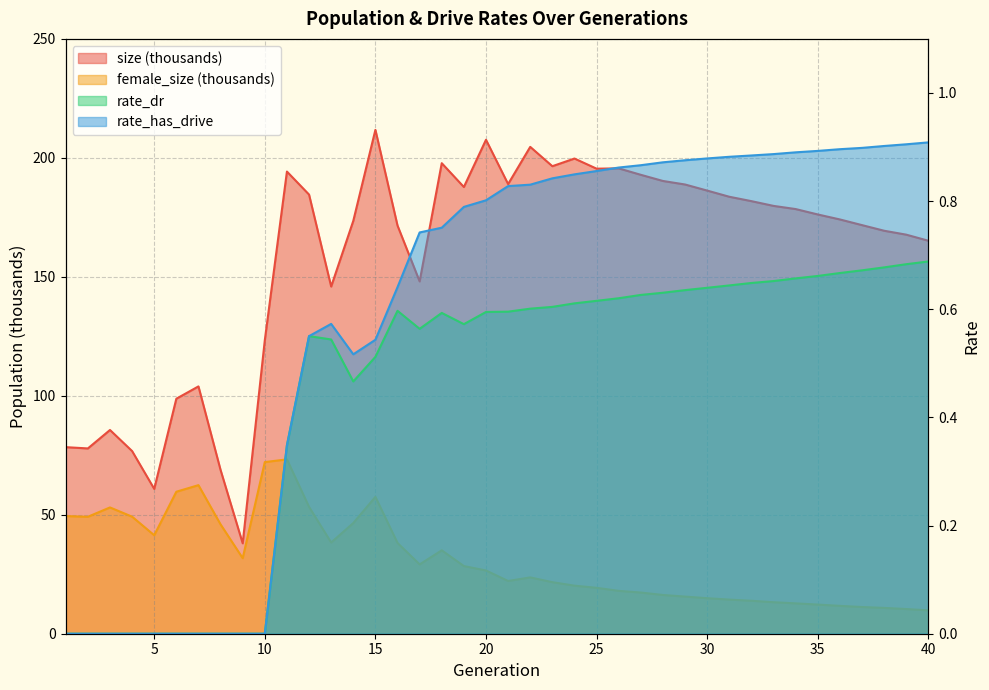

True or false: size and rate_dr cross at least once.

False